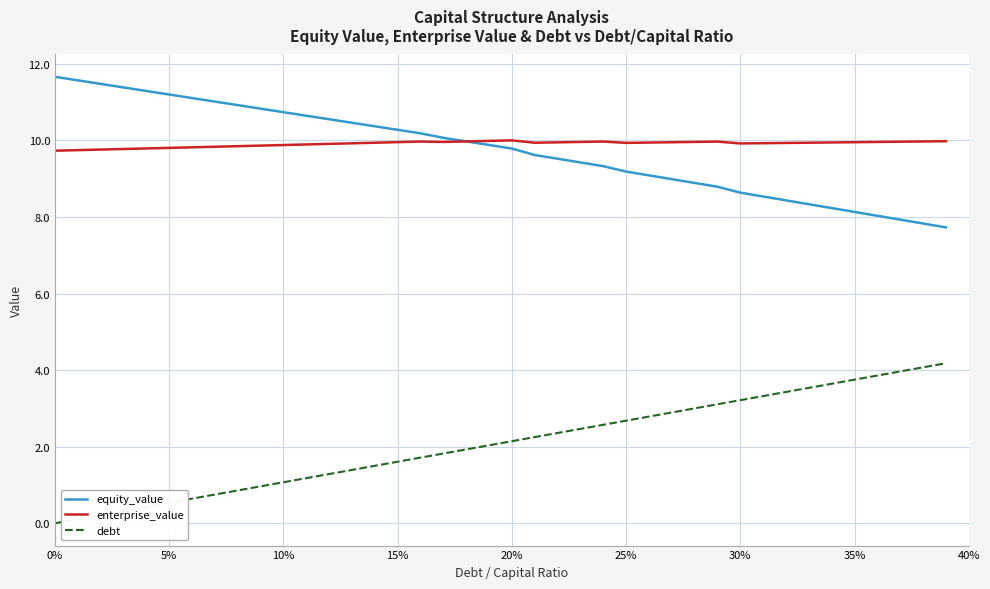

True or false: debt and enterprise_value intersect in this chart.

False